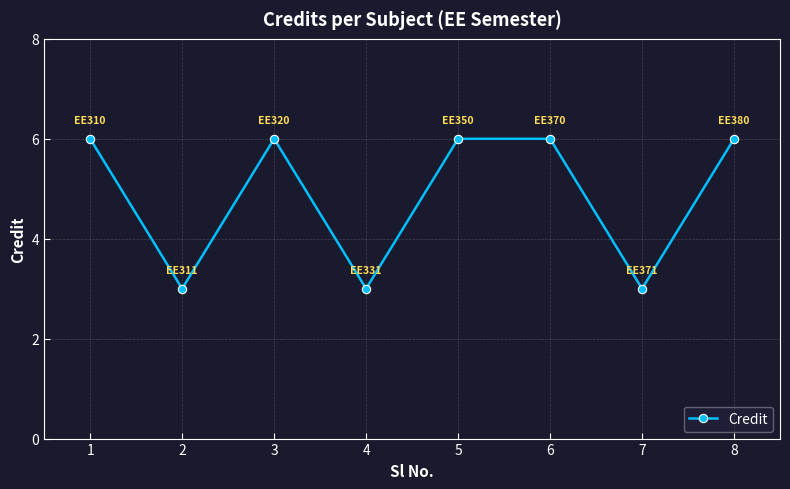

Is it true that the value at 7 is 3?

True